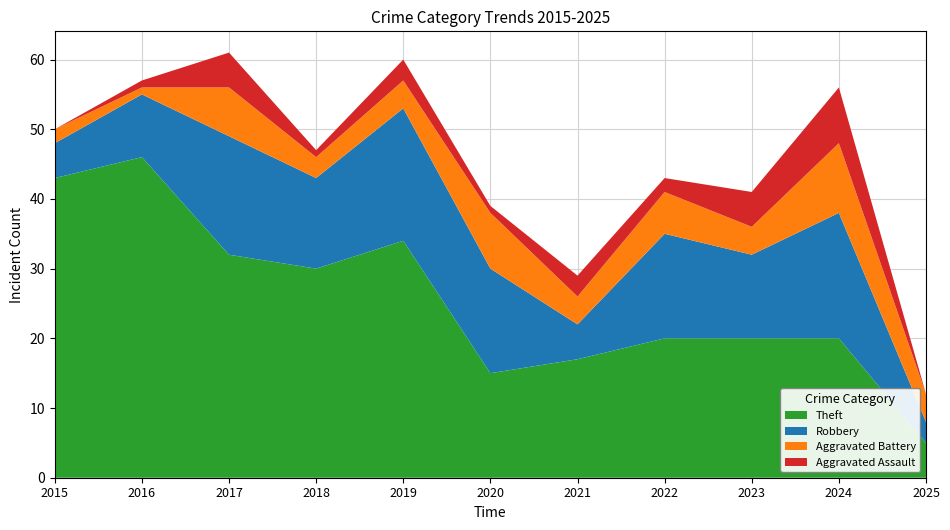

Reading left to right, list all the values displayed in this chart.

Theft: 43	46	32	30	34	15	17	20	20	20	5
Robbery: 5	9	17	13	19	15	5	15	12	18	3
Aggravated Battery: 2	1	7	3	4	8	4	6	4	10	4
Aggravated Assault: 0	1	5	1	3	1	3	2	5	8	0